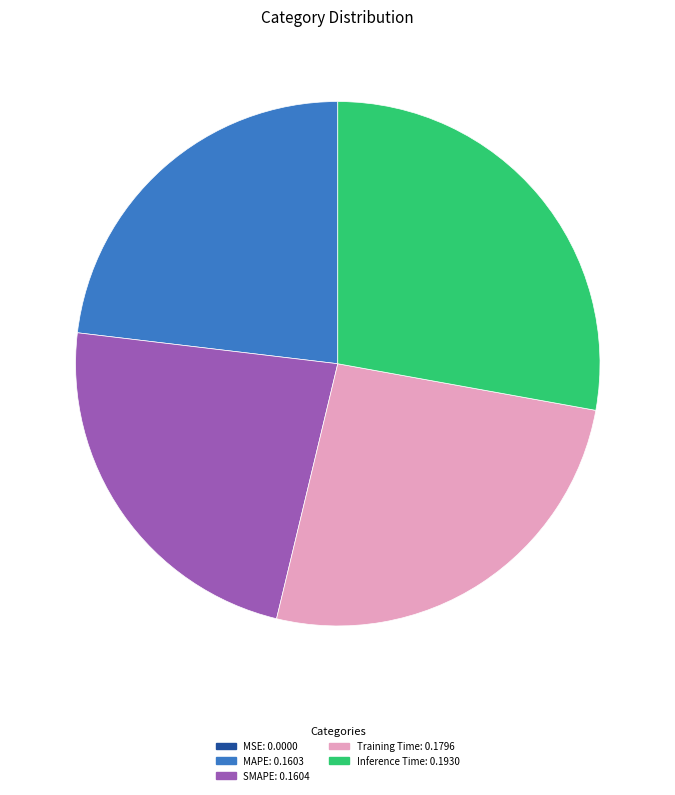

Is the sum of MAPE: 0.1603 and Training Time: 0.1796 greater than half?

No